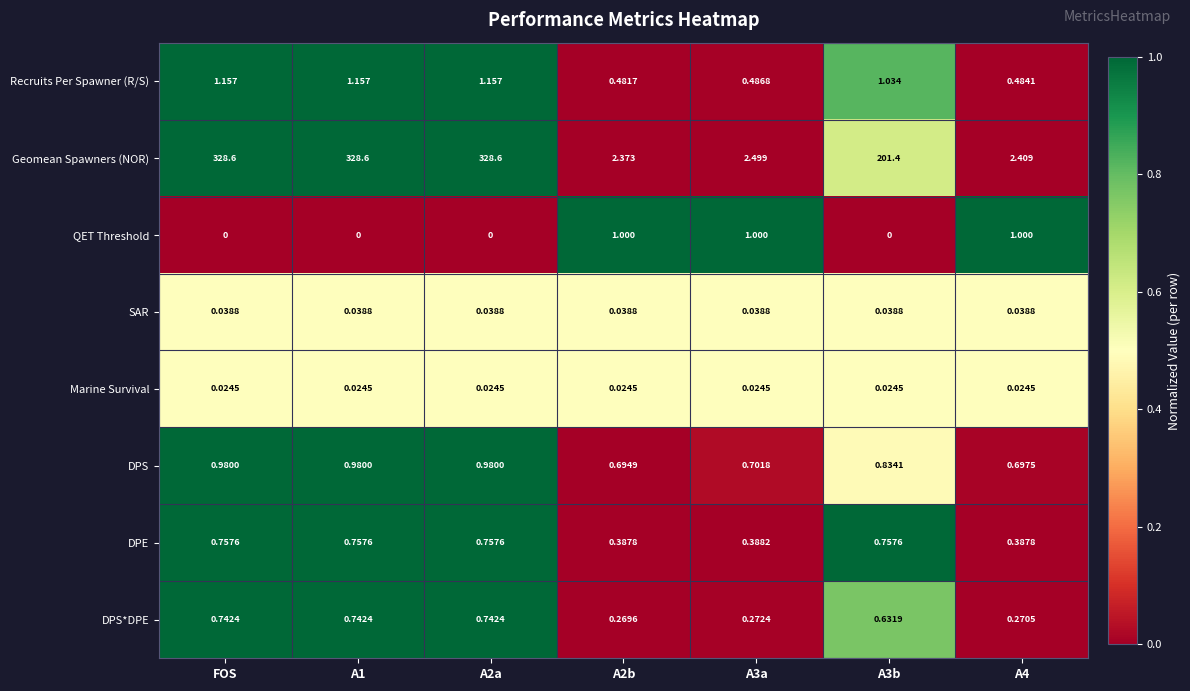

At A3b, list the series in order from smallest to largest.

QET Threshold, Marine Survival, SAR, DPS*DPE, DPE, DPS, Recruits Per Spawner (R/S), Geomean Spawners (NOR)